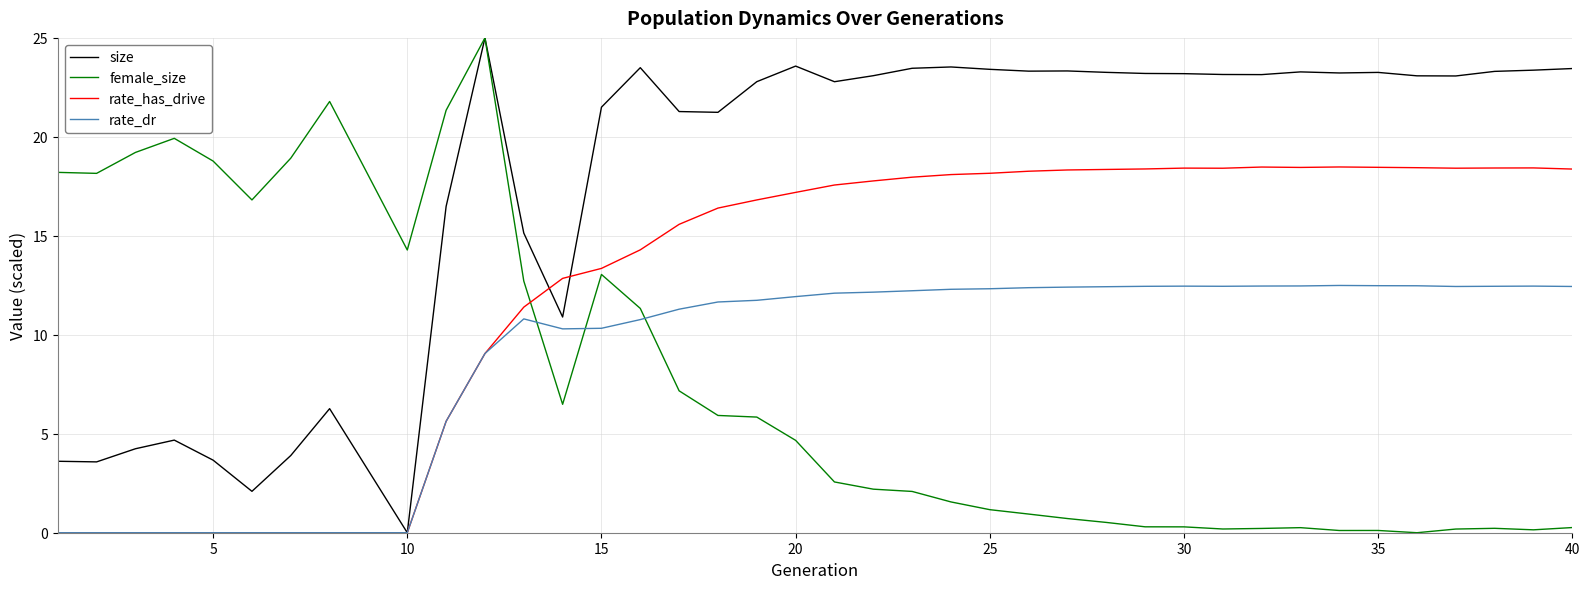

How many distinct data groups are displayed?

4